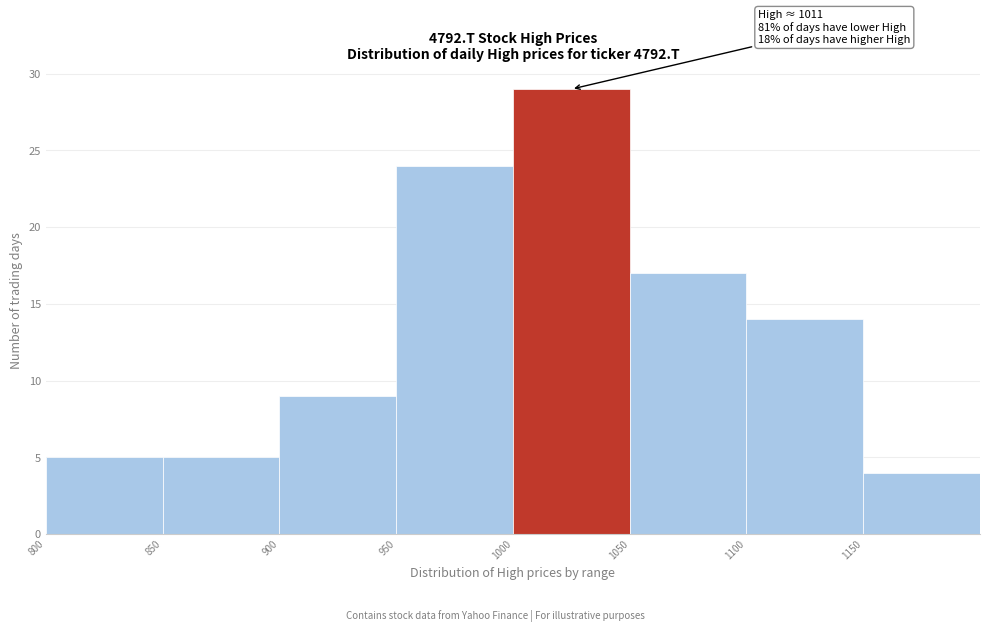

Which range on the x-axis has the tallest bar?

1000 to 1050